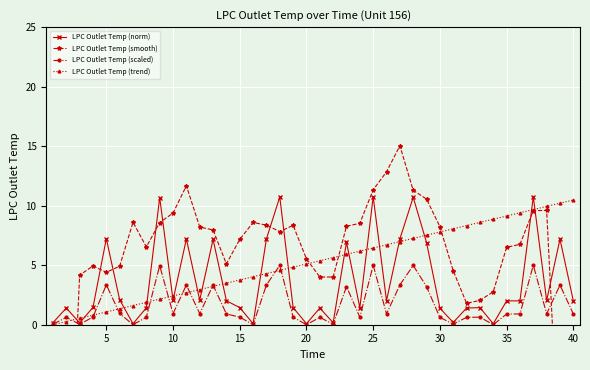

True or false: LPC Outlet Temp (norm) has more than 1 points higher than both neighbors.

True